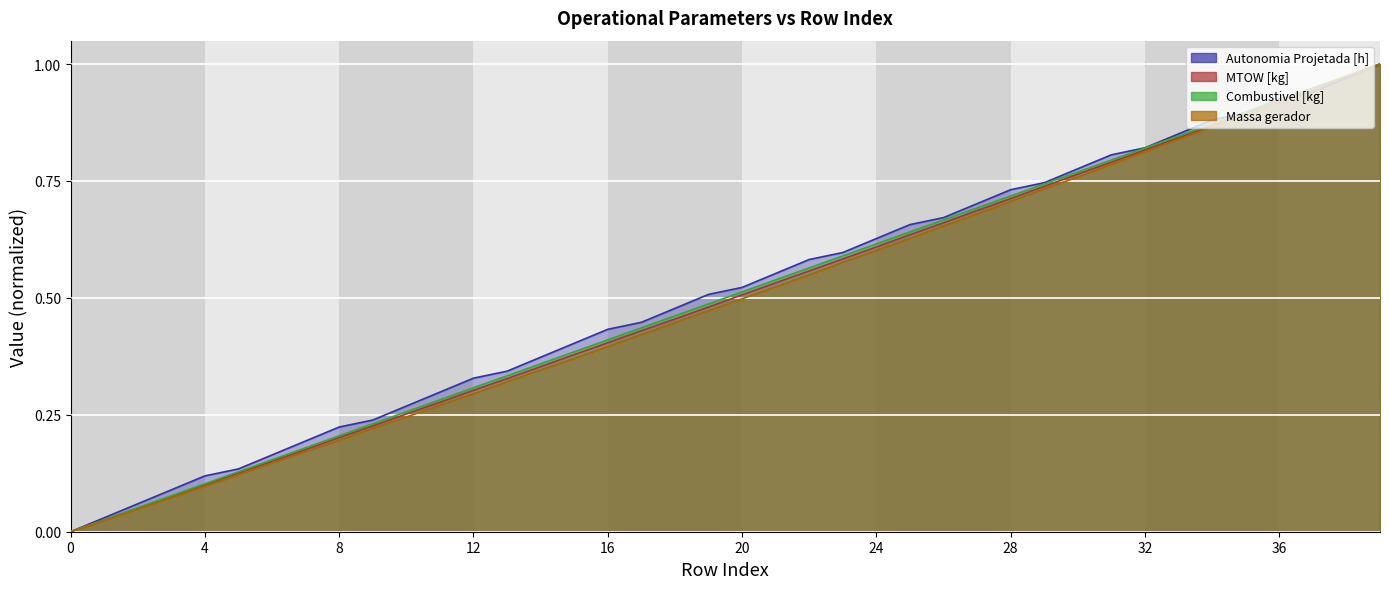

What are all the series names shown in the legend?

Autonomia Projetada [h], MTOW [kg], Combustivel [kg], Massa gerador